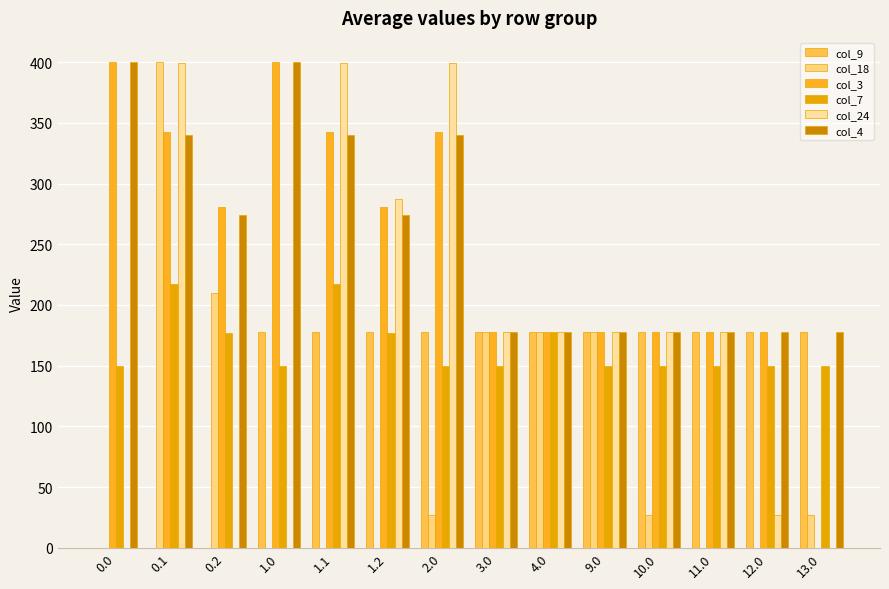

At which category is the sum across all series the highest?

0.1